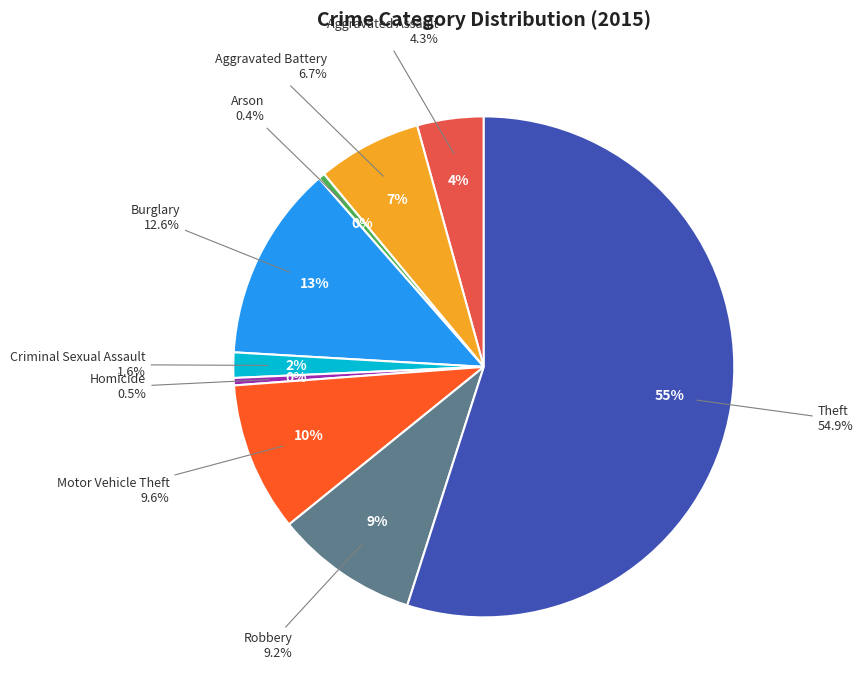

What portion of the pie excludes Burglary?

87.4%